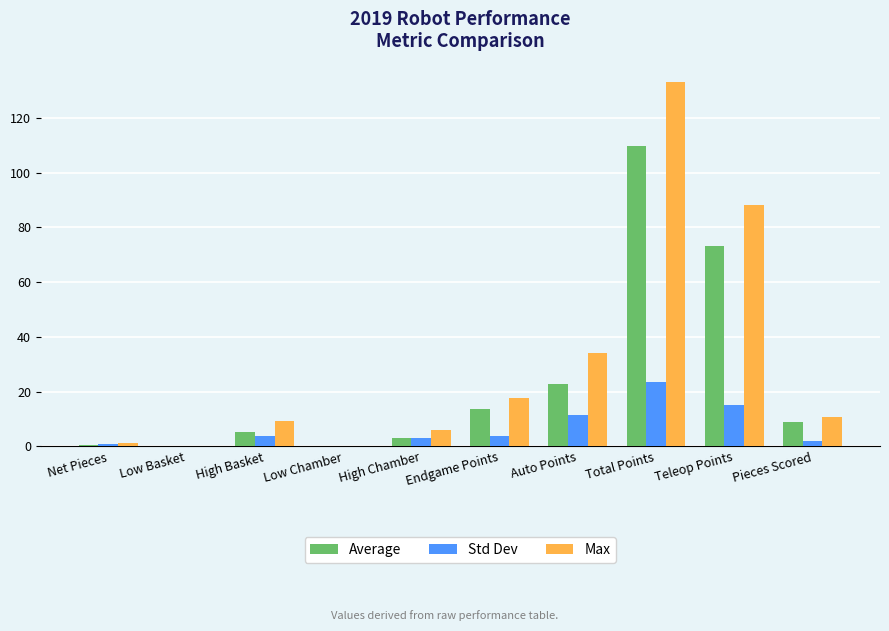

The Std Dev series shows 3.7 at Endgame Points. True or false?

True